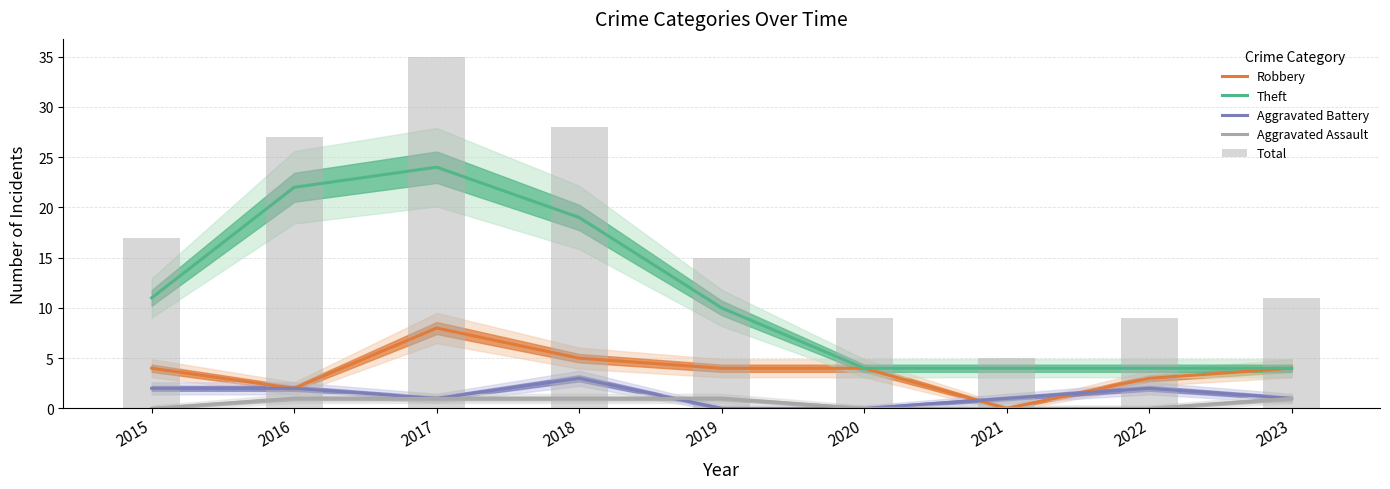

What is the spread (max minus min) of values at 2018?

27